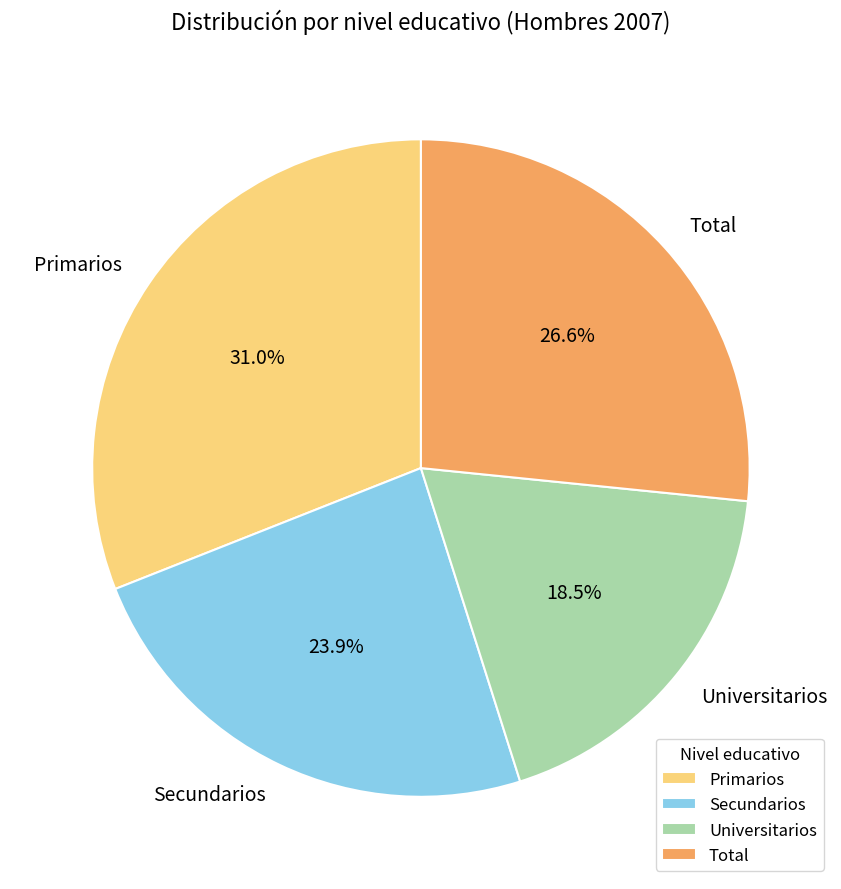

Rank the categories by value from lowest to highest.

Universitarios, Secundarios, Total, Primarios